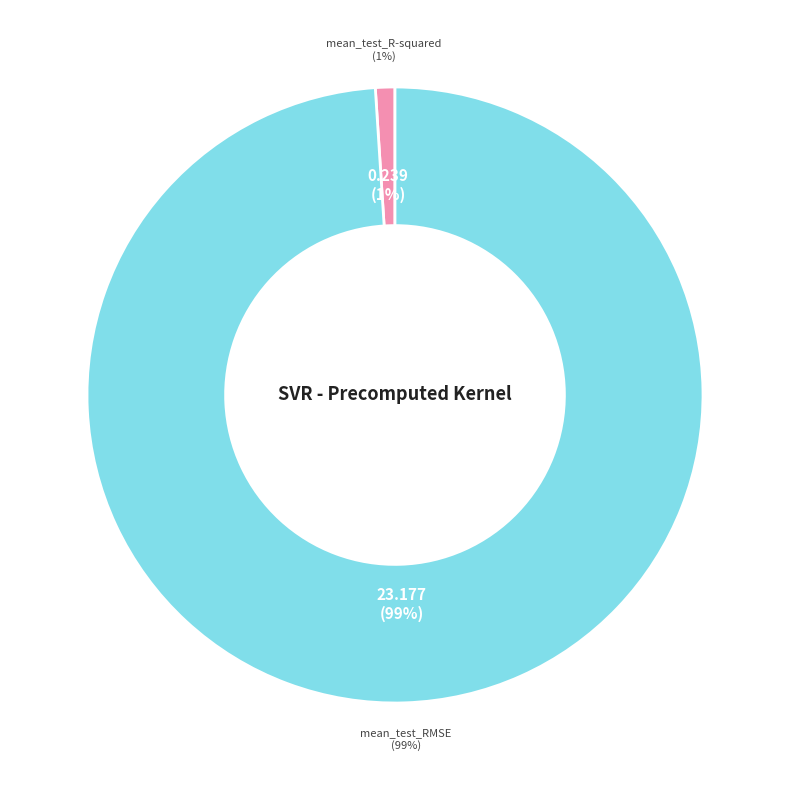

What is the change in value from mean_test_R-squared to mean_test_RMSE?

+22.9